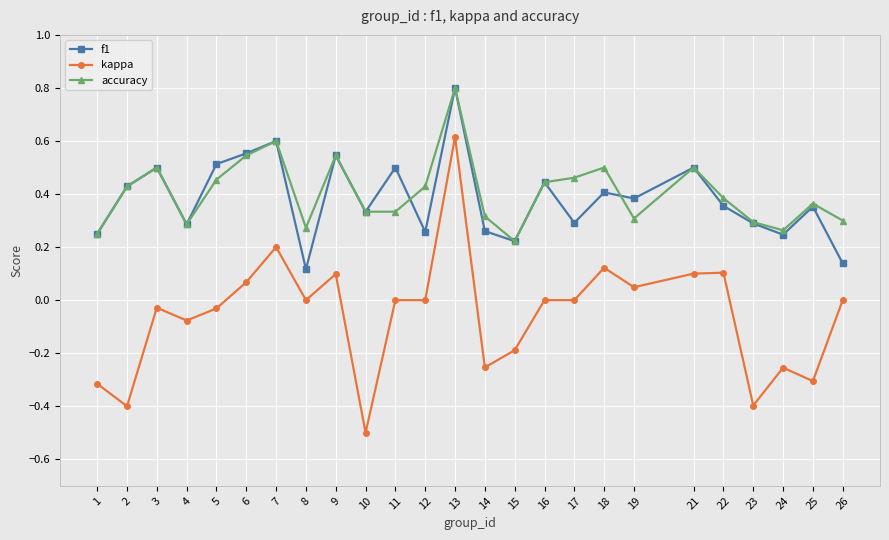

At which label does kappa reach its minimum?

10